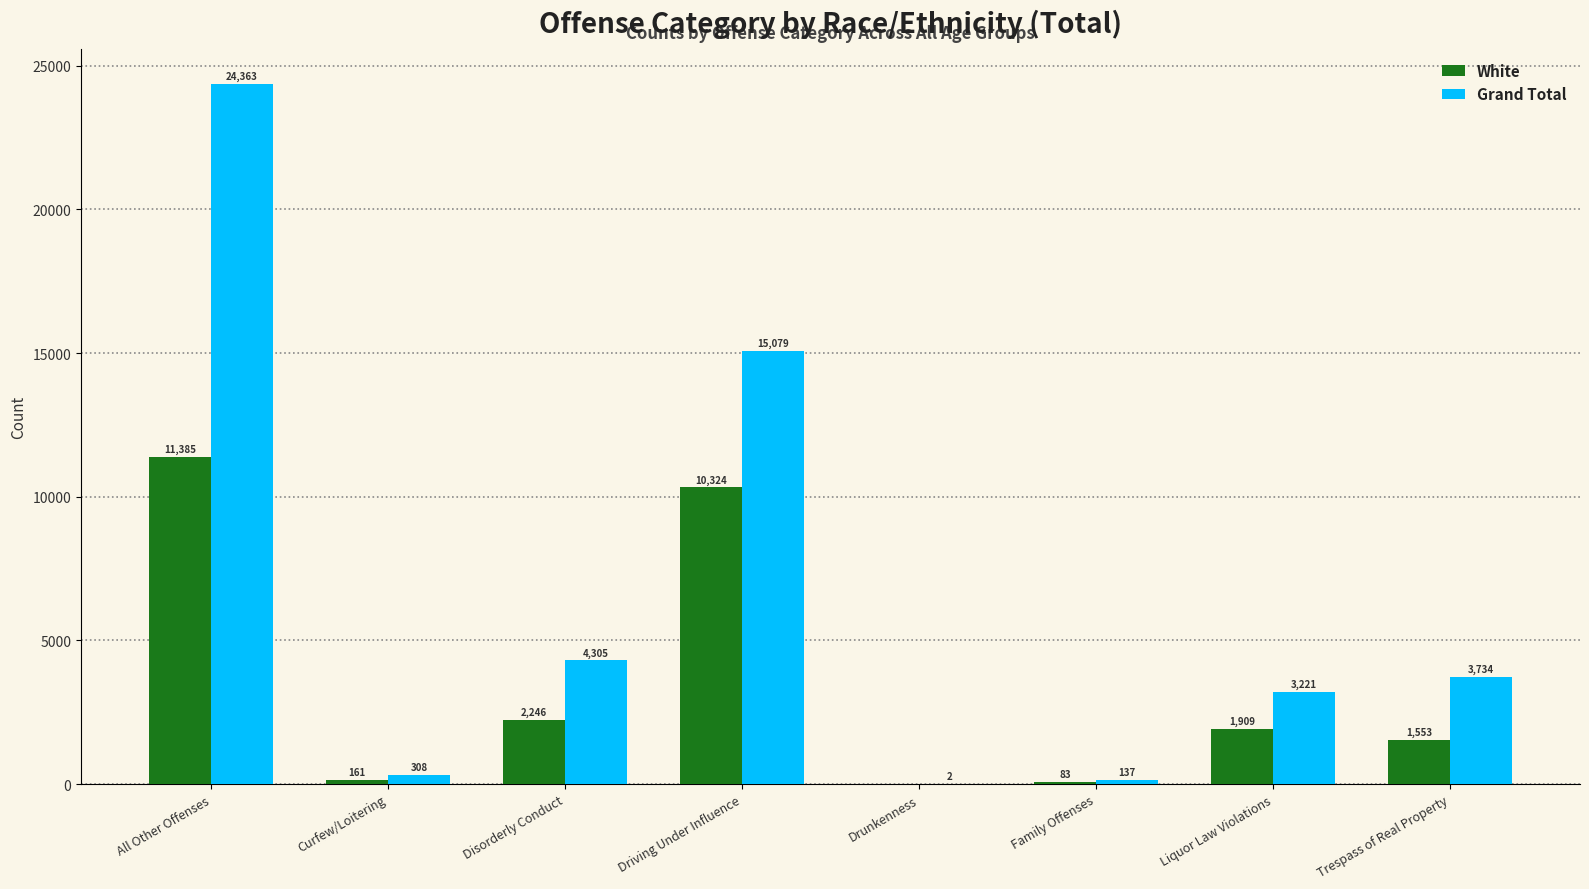

Where is White nearest to the value 5692?

Disorderly Conduct